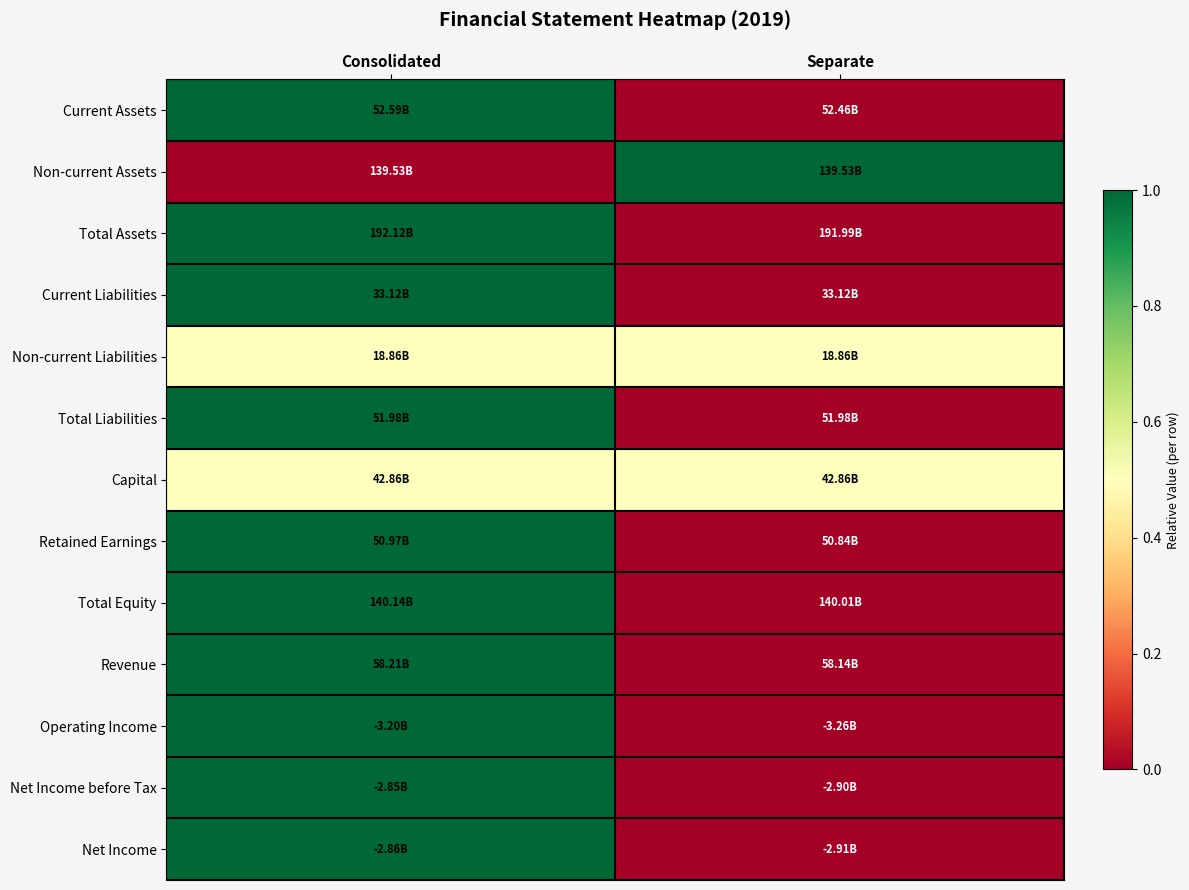

At which category is the sum across all series the highest?

Consolidated